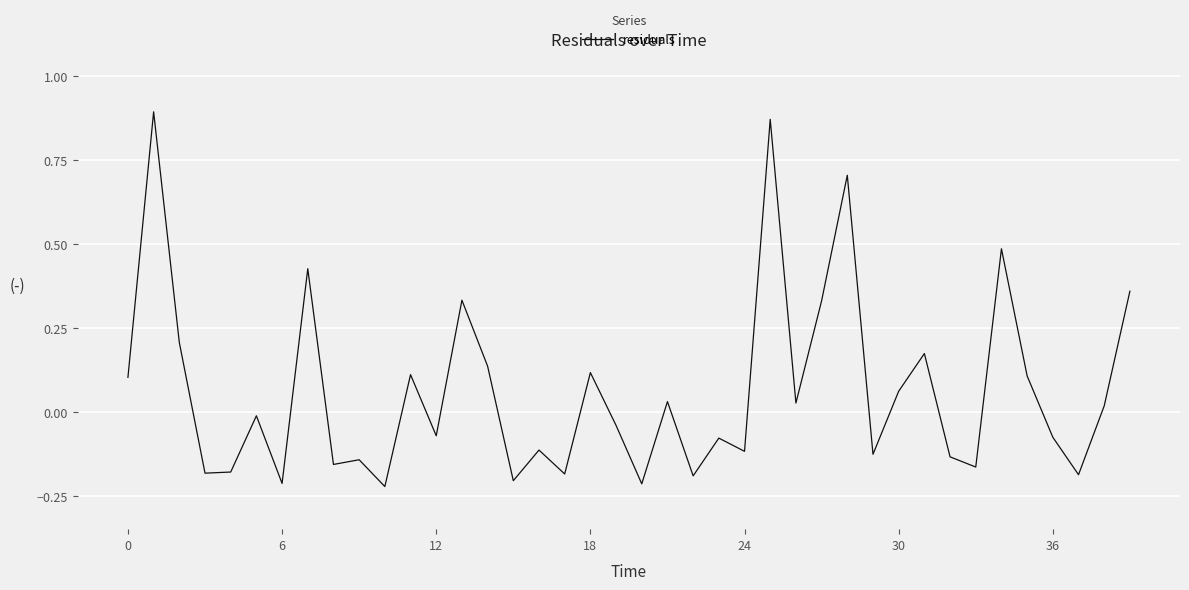

What is the difference between the maximum and minimum values?

1.1